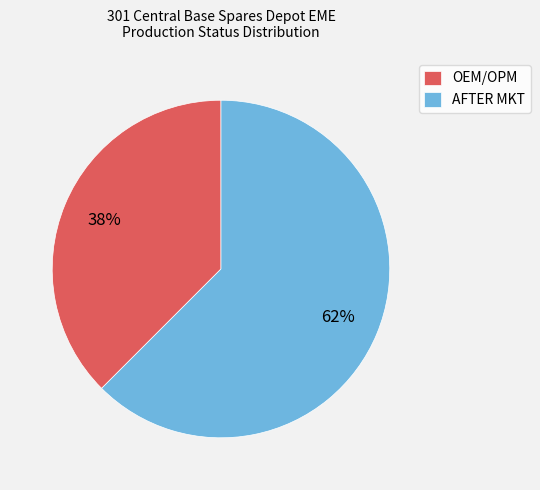

To the nearest percent, what is the combined percentage of OEM/OPM and AFTER MKT?

100%